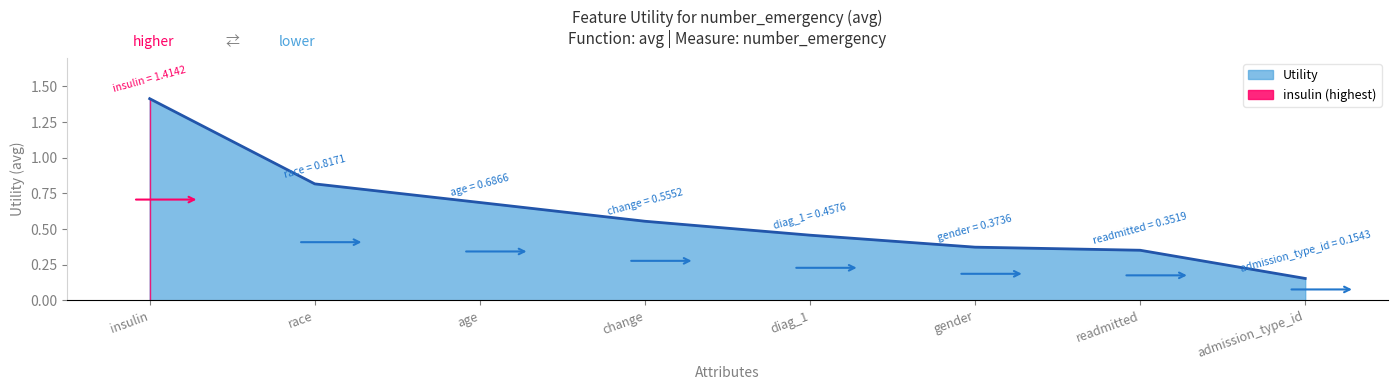

What is the smallest value displayed?

0.2